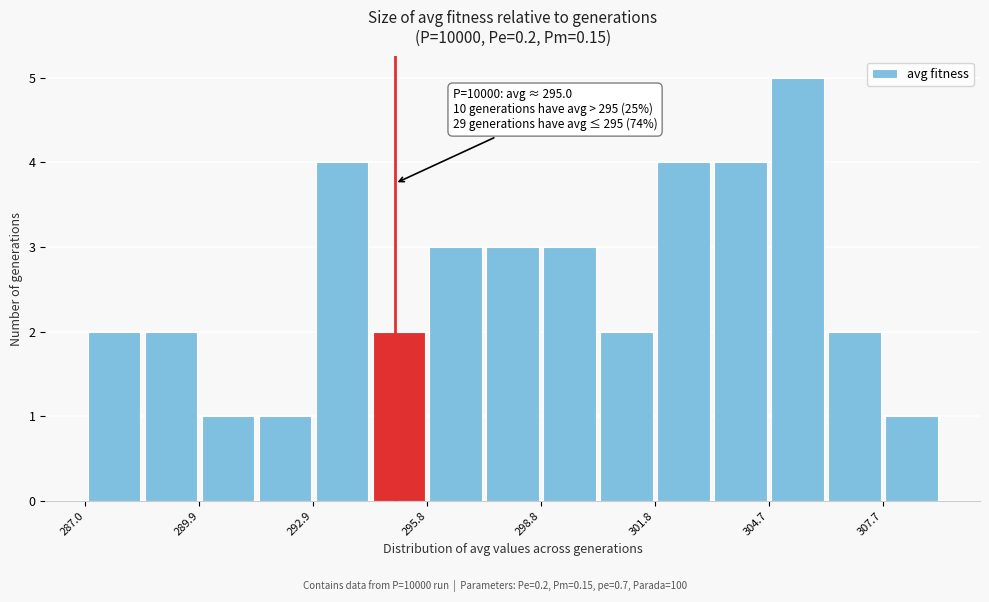

Read against the x-axis, roughly where is the centre of the tallest bar?

305.5